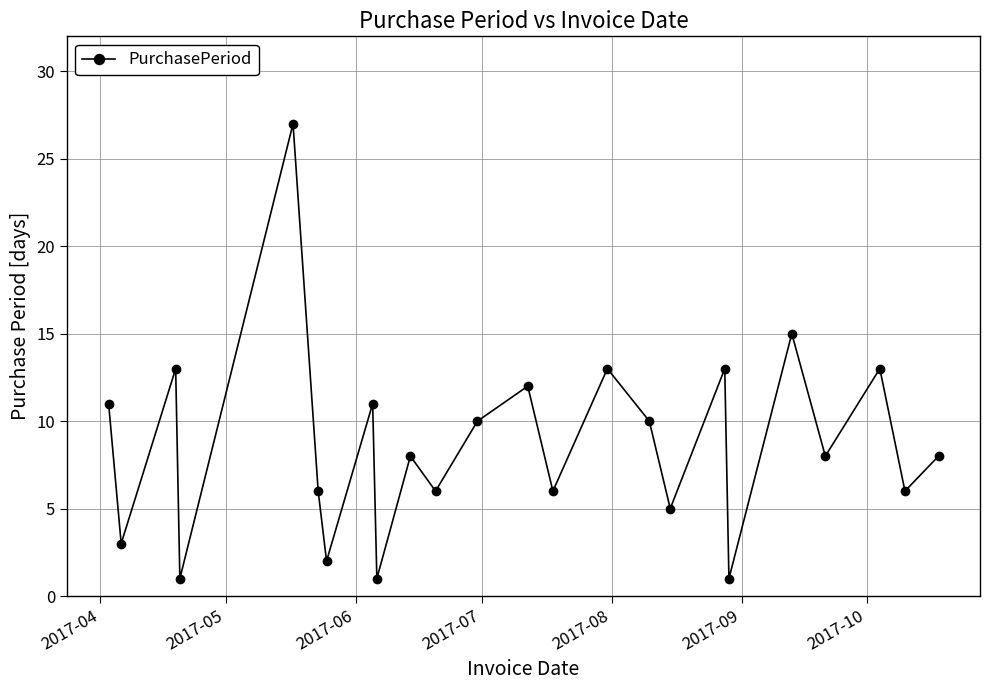

What is the sum of all values?

209